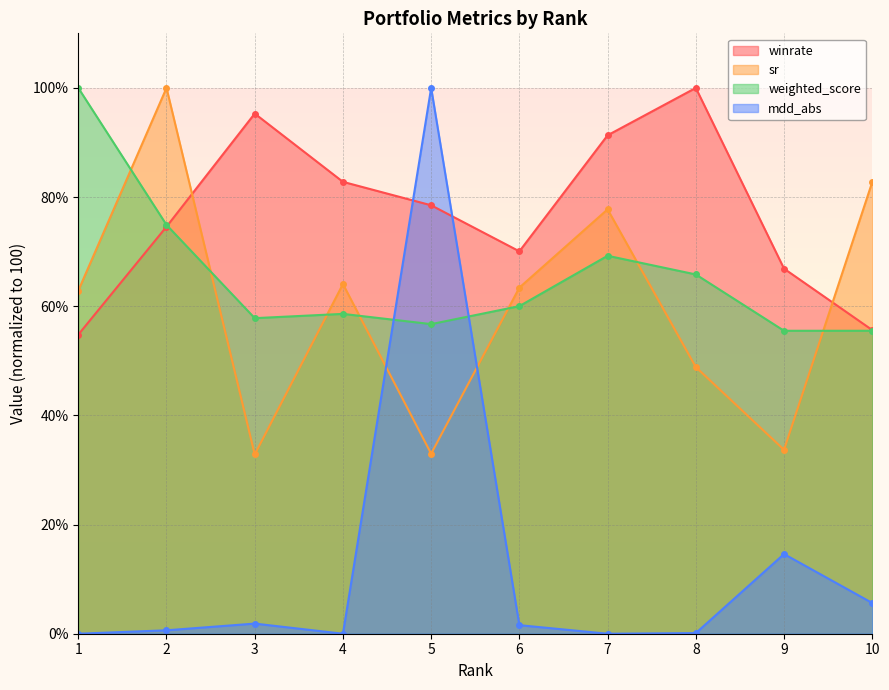

Which category has the lowest value in the sr series?

3